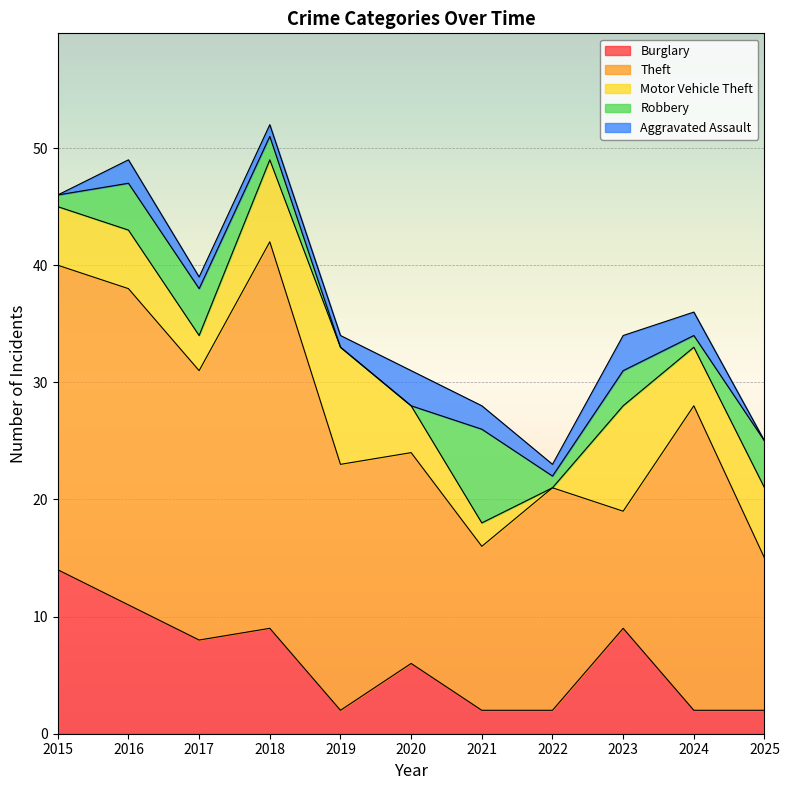

The Burglary series shows 15 at 2016. True or false?

False